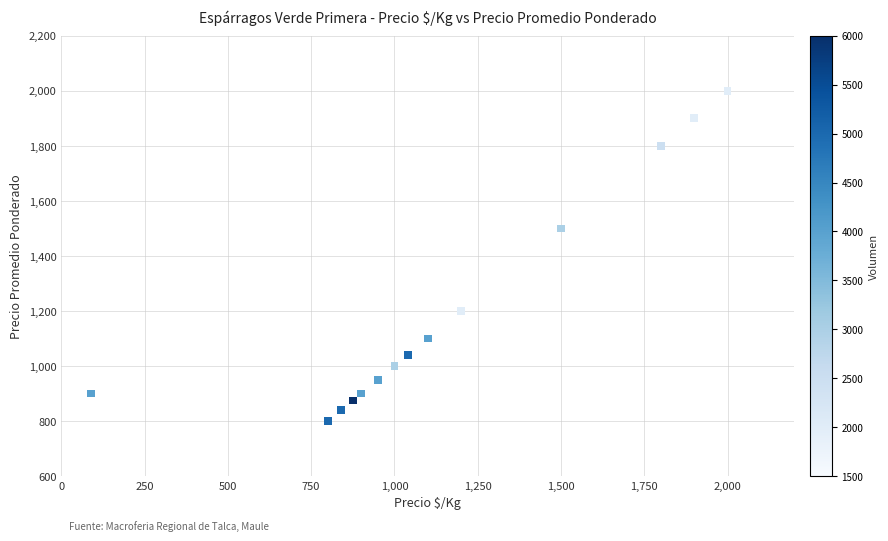

What Y value in the scatter plot is closest to 1400?

1500